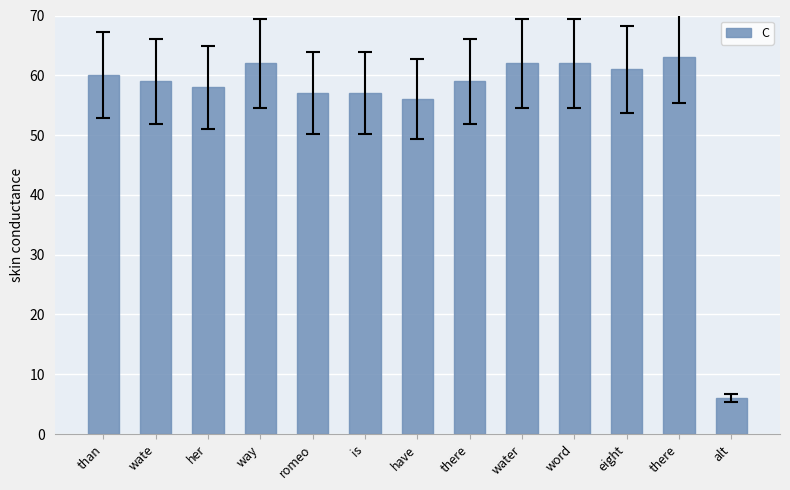

Are the bars horizontal?

No